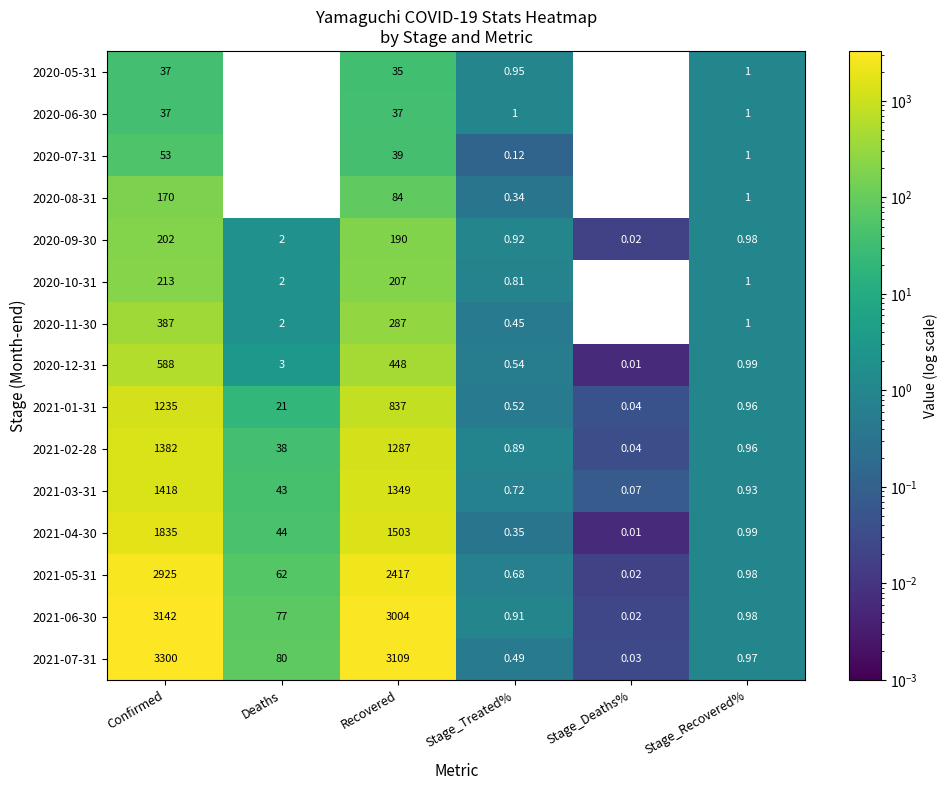

How many series are shown in this chart?

15